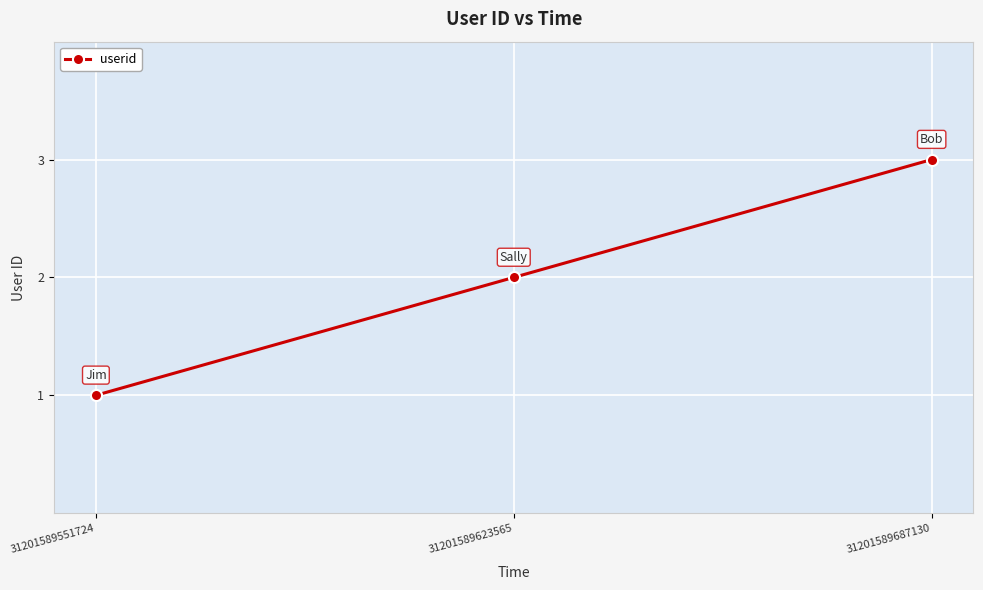

Is this an area chart (filled region under the line)?

No